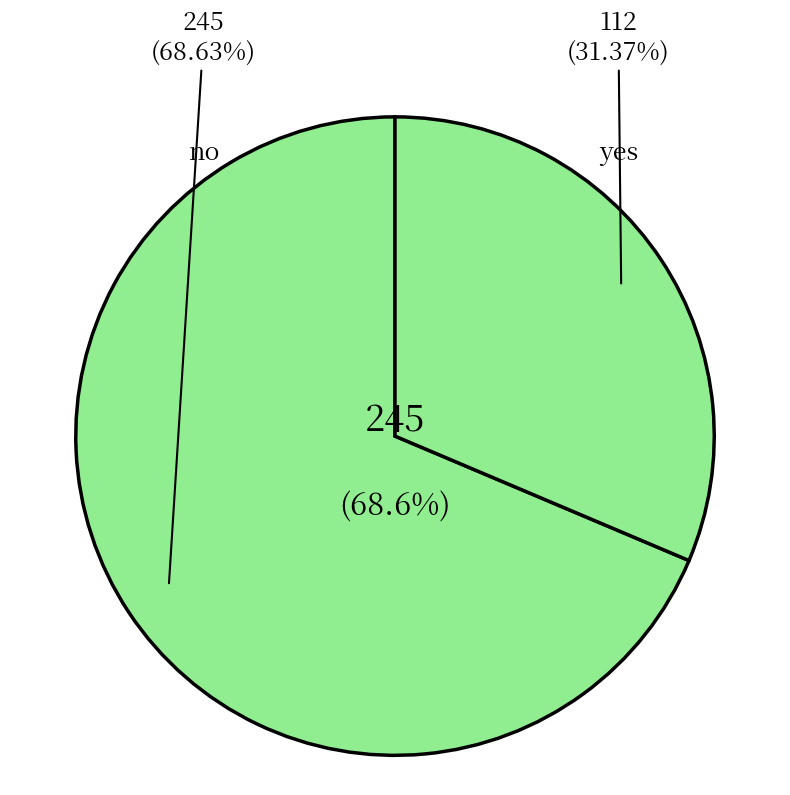

What portion of the pie excludes yes?

68.6%